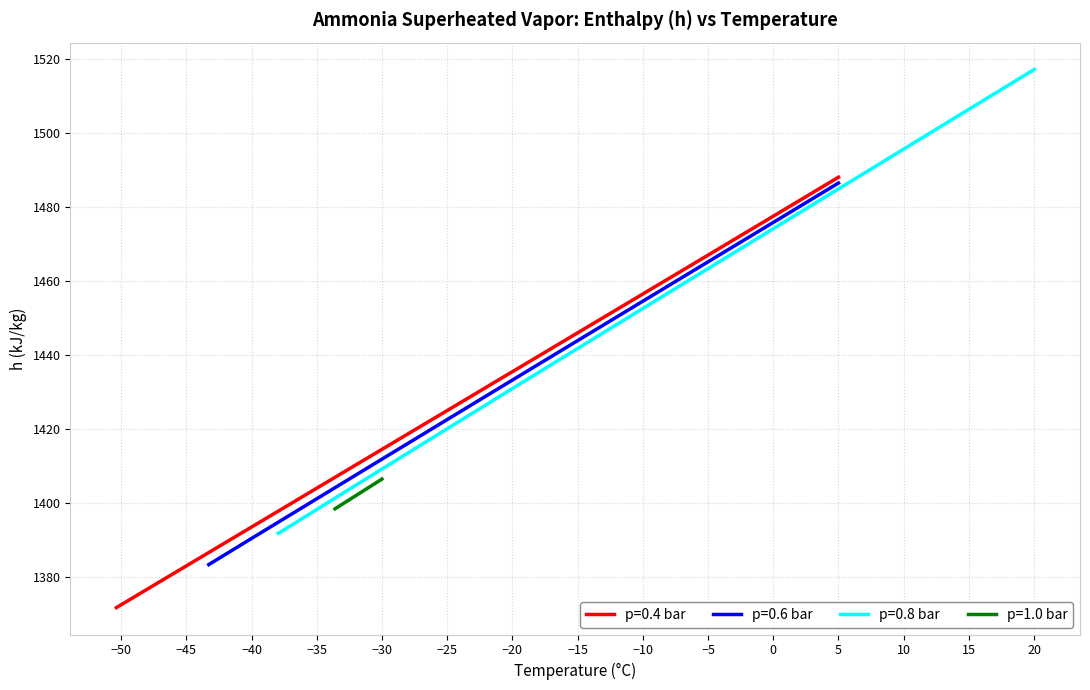

What is the maximum value for p=0.4 bar?

1488.0